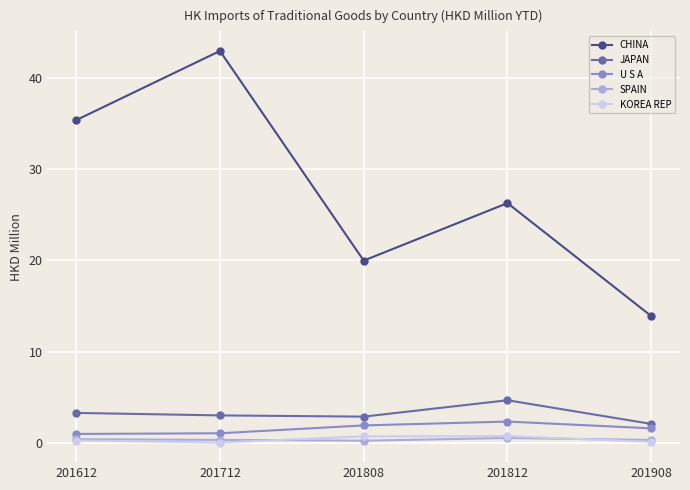

Is the value of JAPAN at 201612 greater than the value of KOREA REP at 201612?

Yes